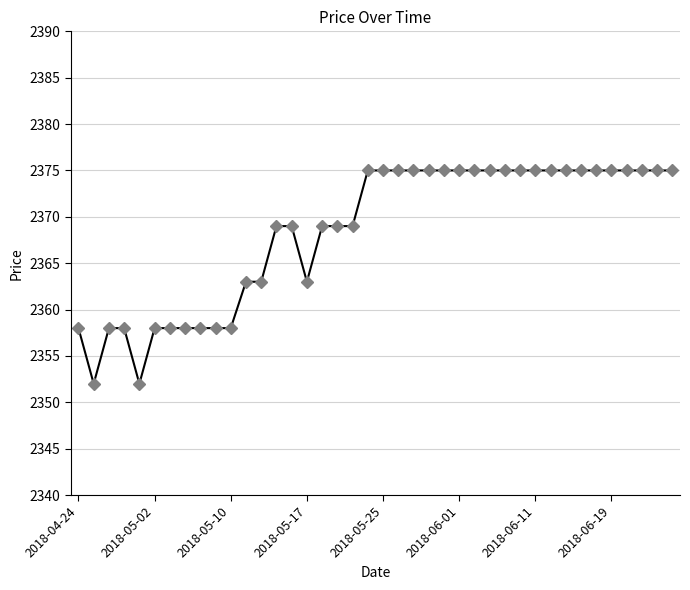

What is the greatest value displayed?

2375